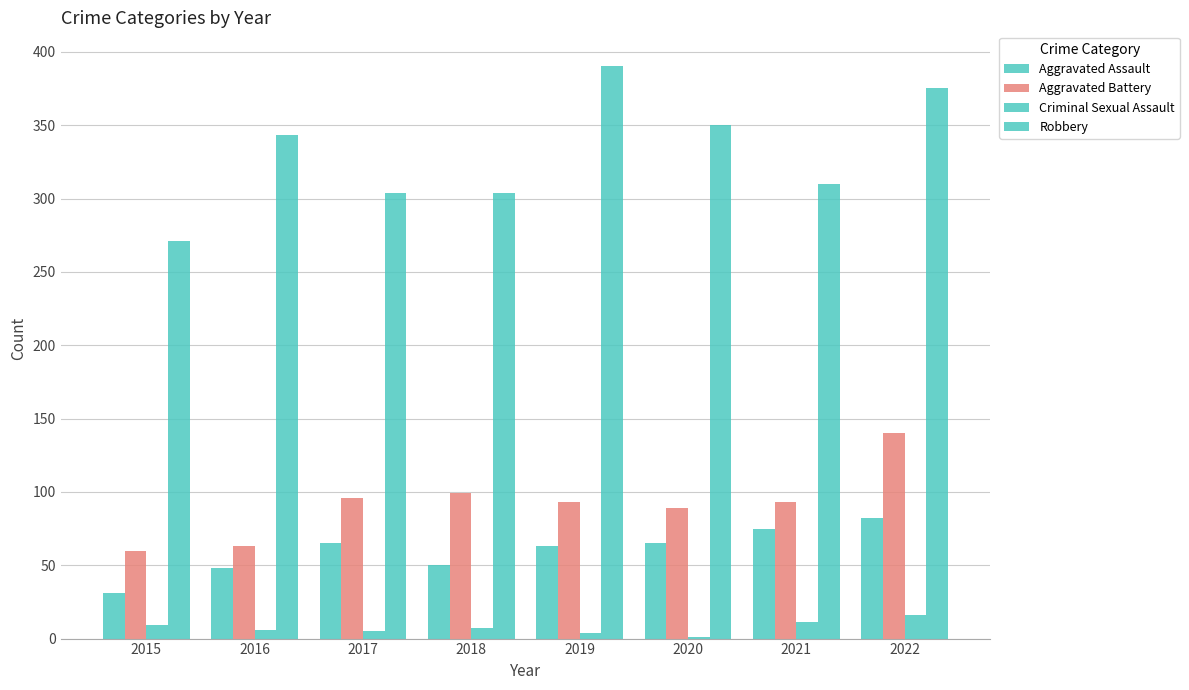

Does the chart contain stacked bars?

No